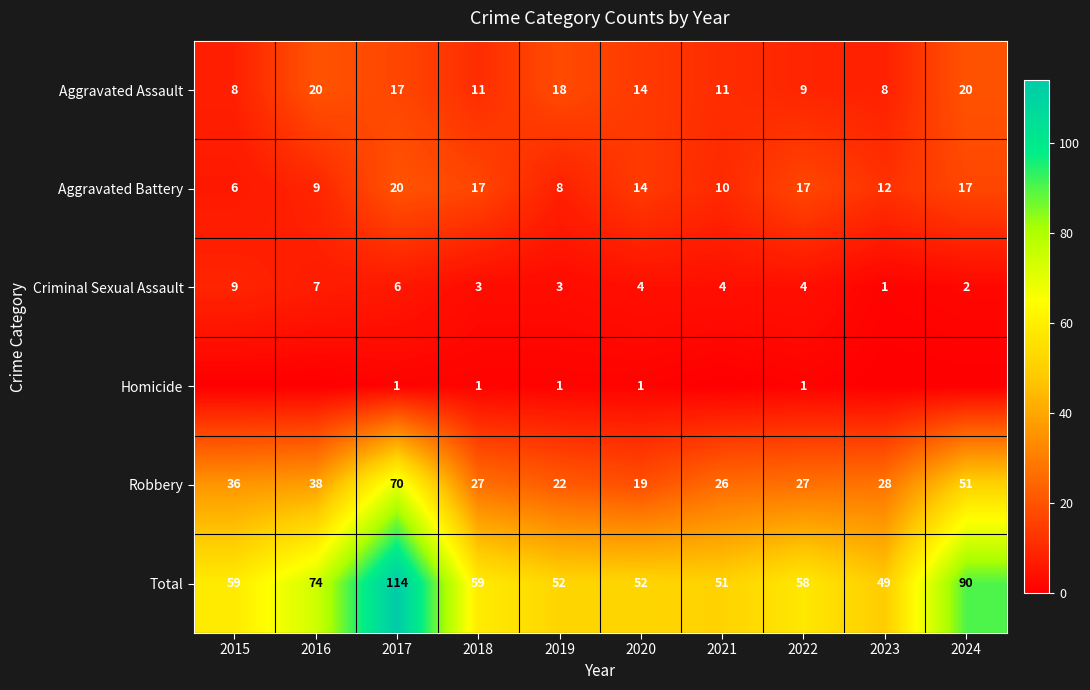

The Robbery series shows 26 at 2021. True or false?

True